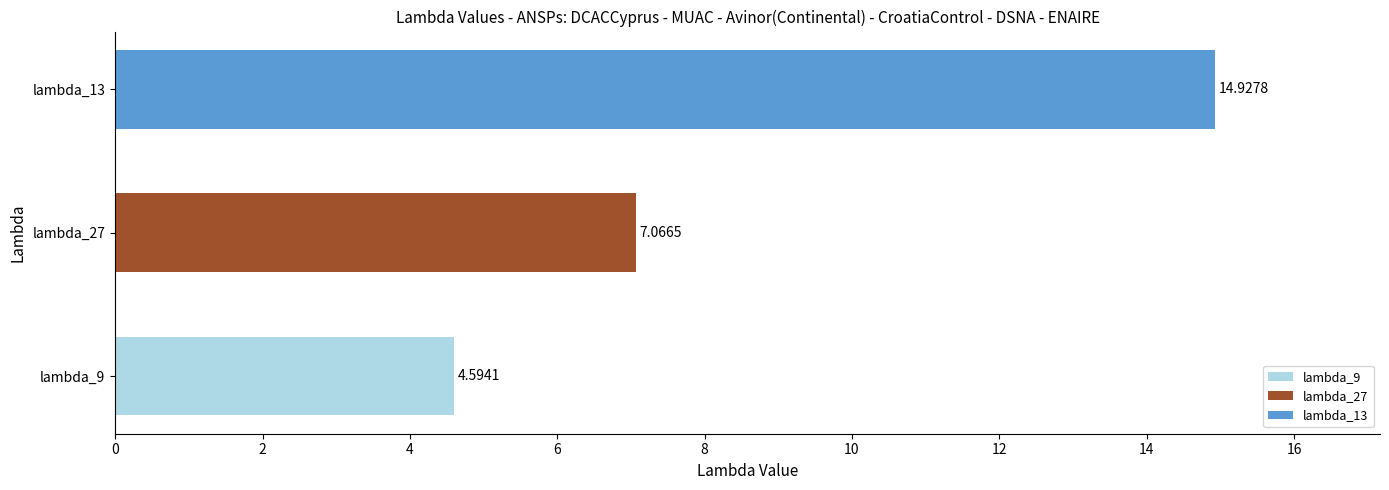

Between lambda_27 and lambda_9, which is larger?

lambda_27